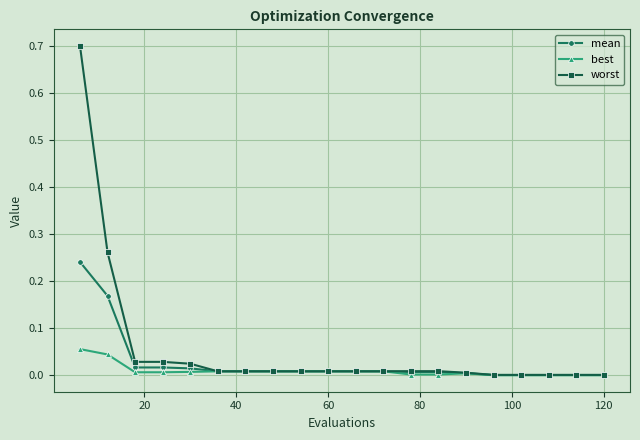

Which series has the widest spread of values?

worst